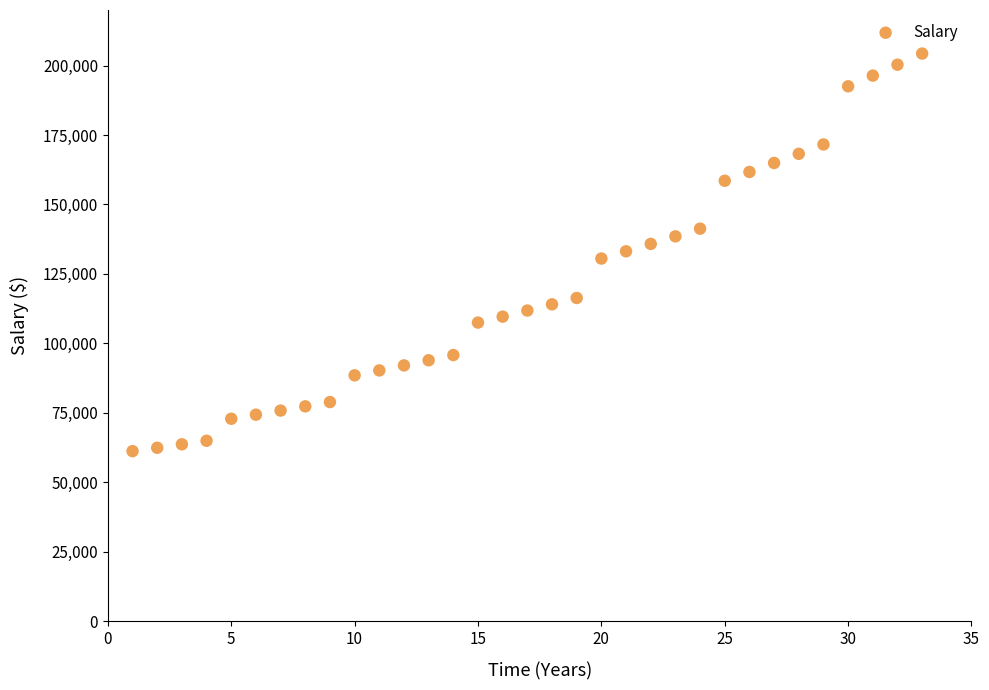

What is the range of Y values (max minus min)?

143121.0